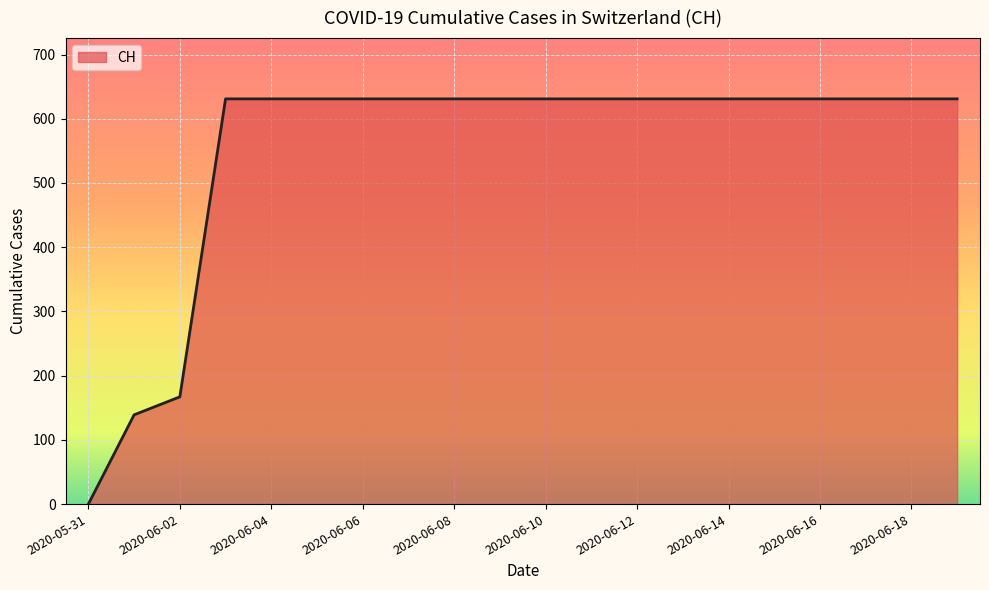

What is the average value?

552